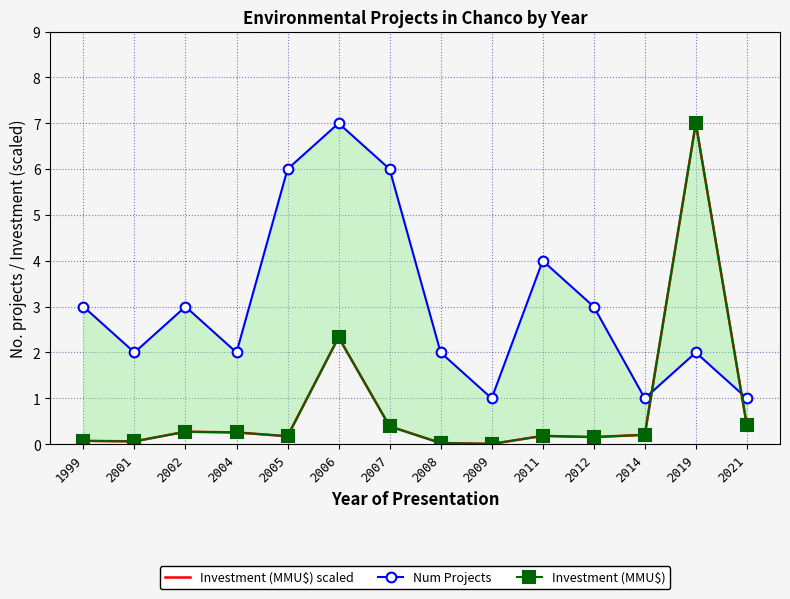

What is the greatest value displayed?

7.0